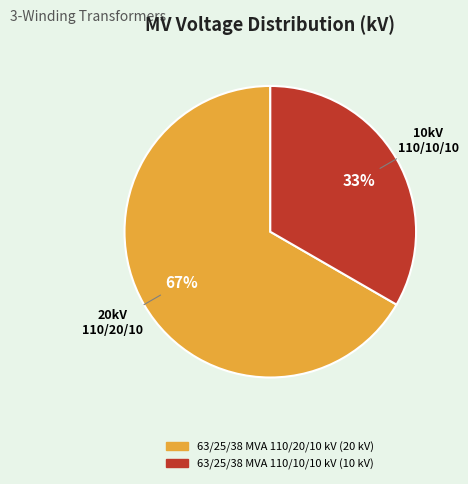

To the nearest percent, what portion does 63/25/38 MVA 110/20/10 kV represent?

67%